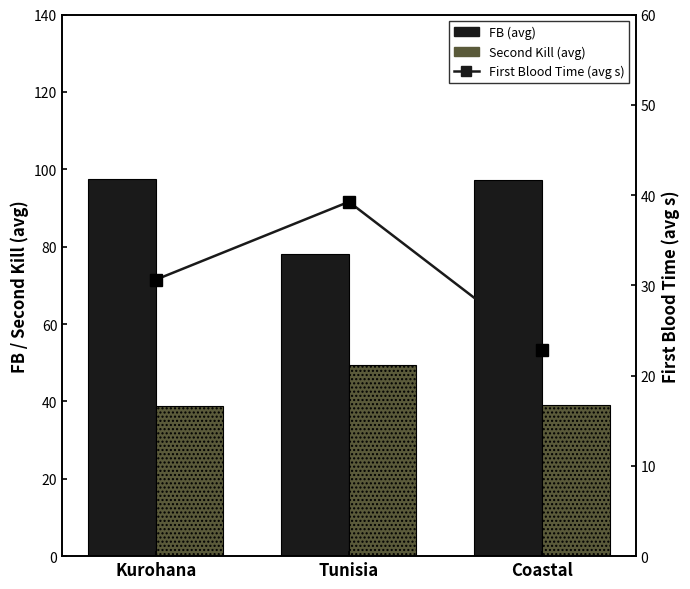

List the labels in order of First Blood Time (avg s) value, largest first.

Tunisia, Kurohana, Coastal